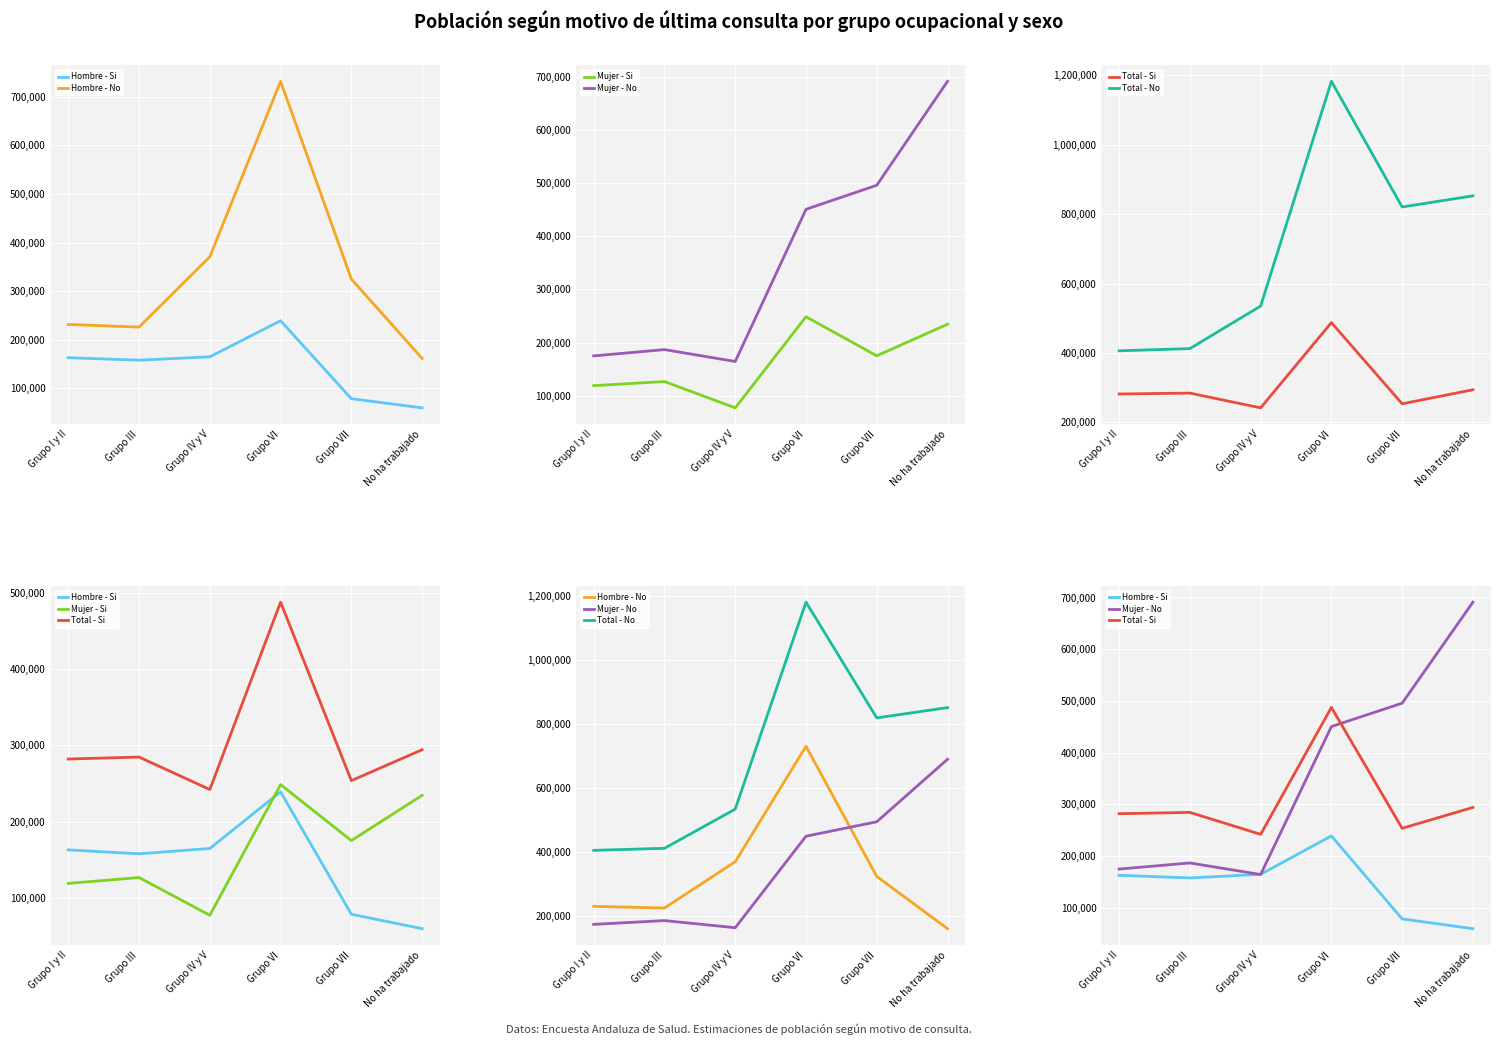

How many intersections are there between Hombre - No and Mujer - No?

1